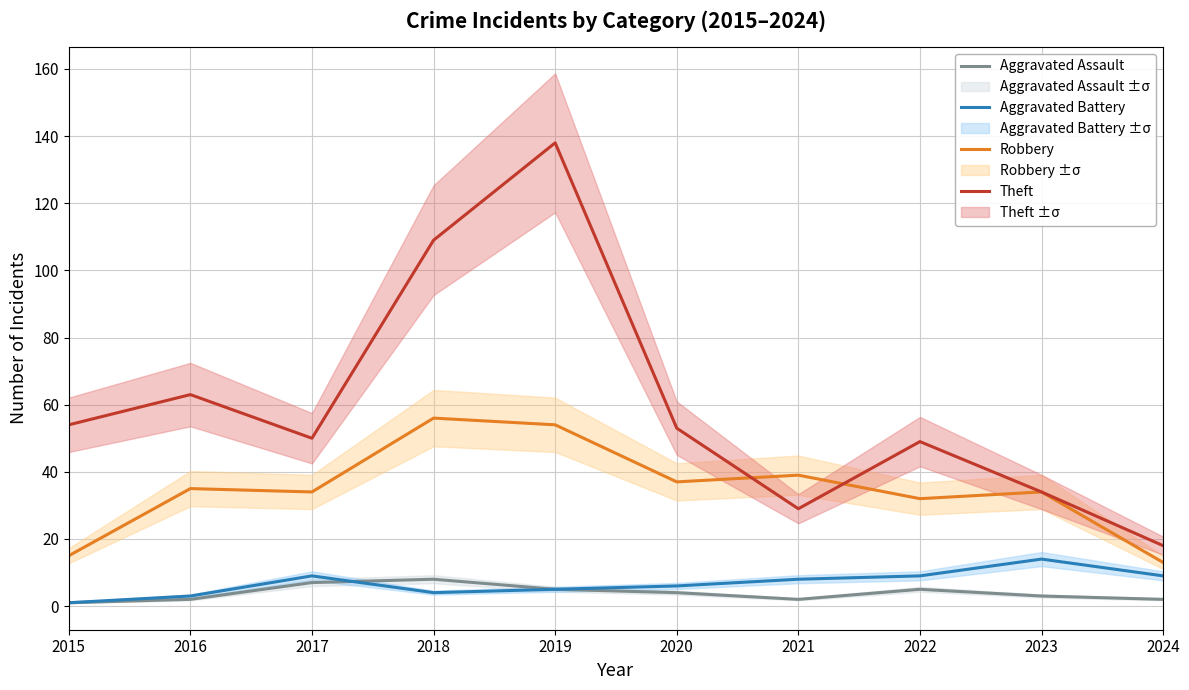

The Aggravated Assault series shows 3 at 2018. True or false?

False